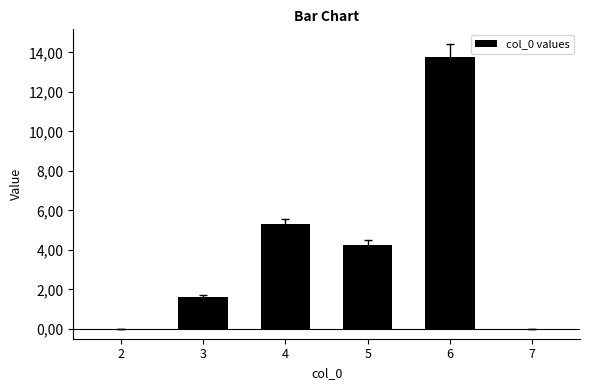

Reading left to right, list all the values displayed in this chart.

2=0.0	3=1.6	4=5.3	5=4.3	6=13.8	7=0.0